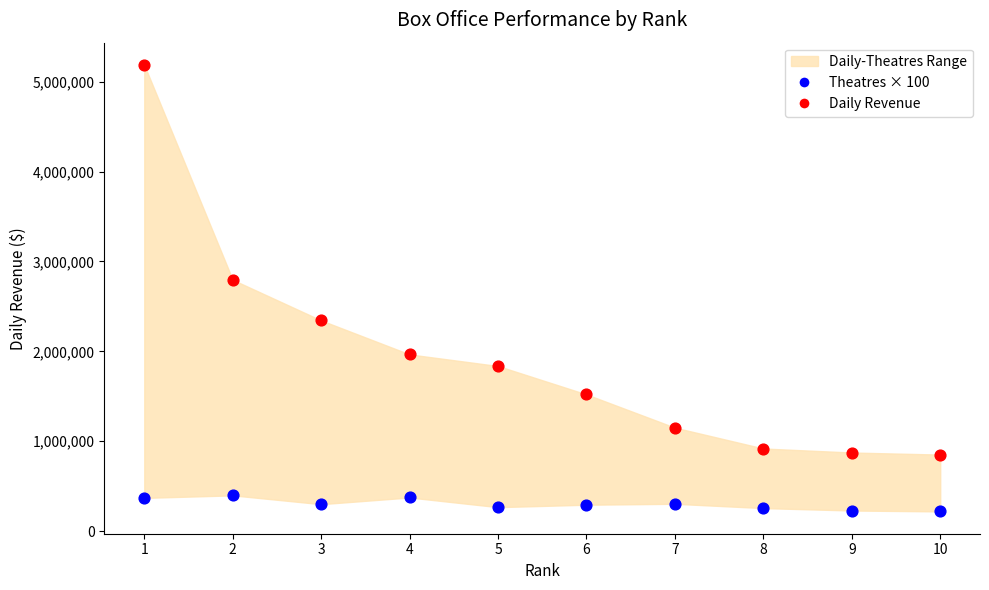

Which series contains the lowest Y value?

Theatres × 100